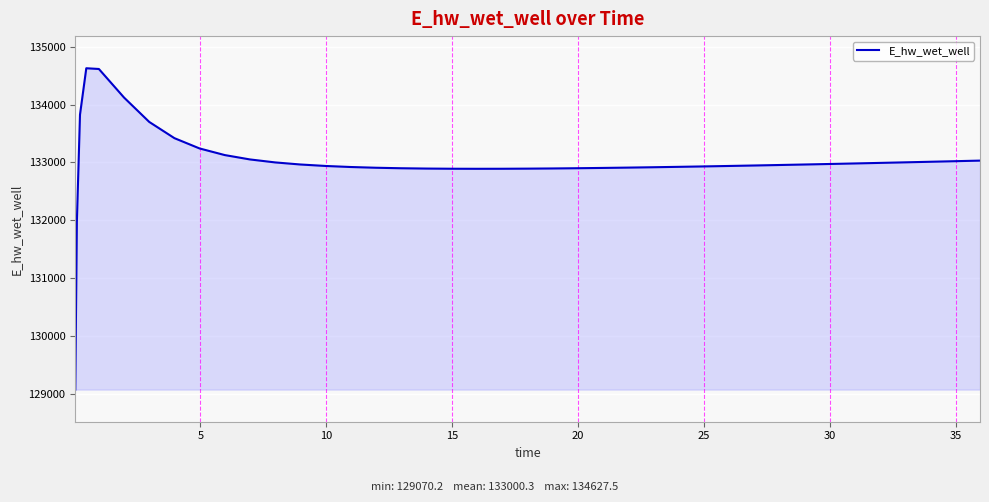

Count the number of values greater than 132953.

20